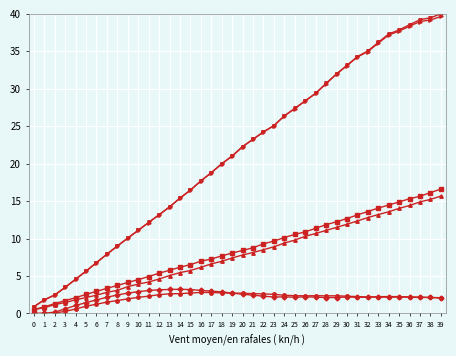

What is the total value across all series at 5?

18.3